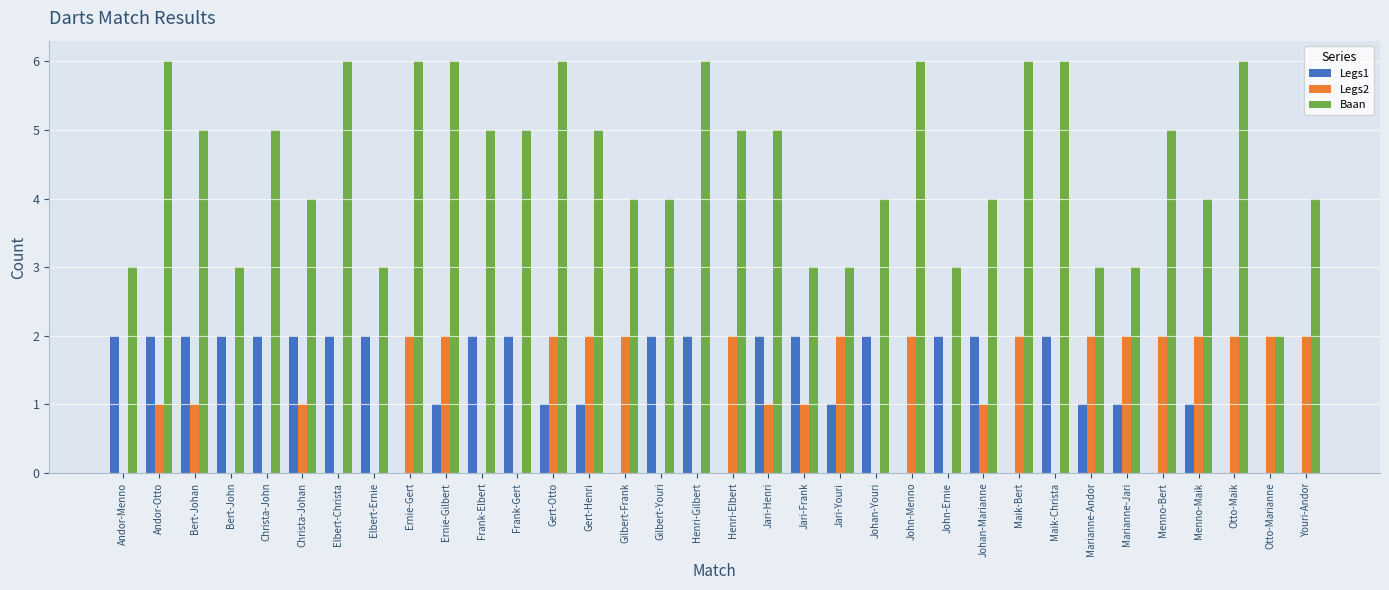

Are the bars grouped side by side (vs. stacked)?

Yes